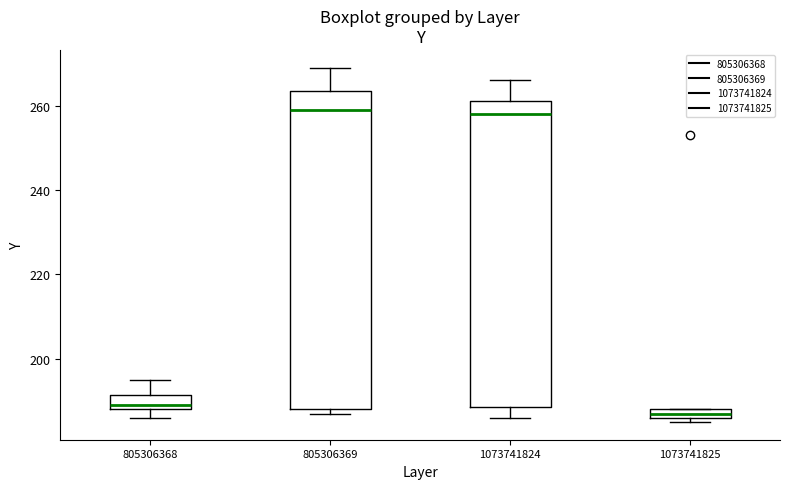

Where does the upper whisker of the box at x = 1073741824 end on the y-axis? The values are not printed on the chart, so give them approximately, as read against the axis.

266